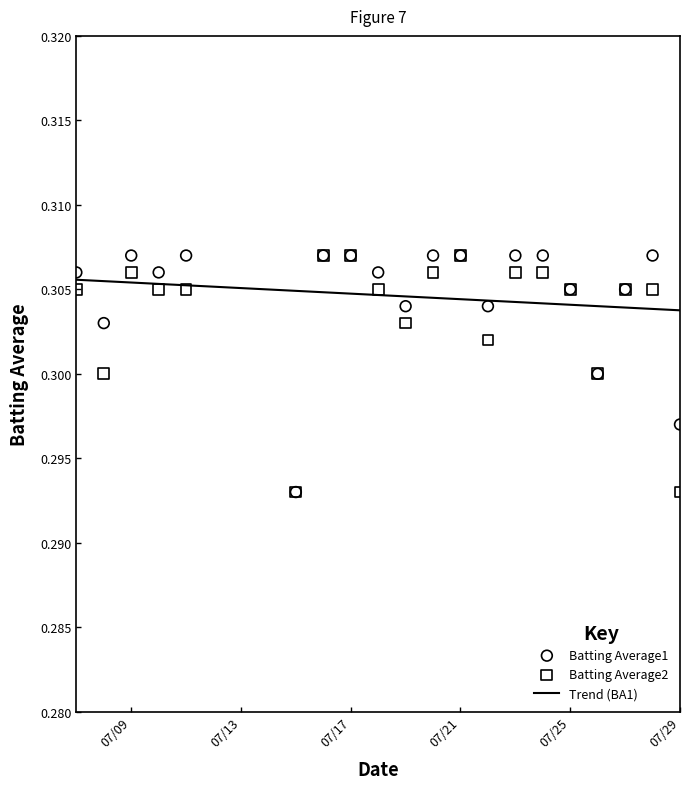

What are all the series names shown in the legend?

Batting Average1, Batting Average2